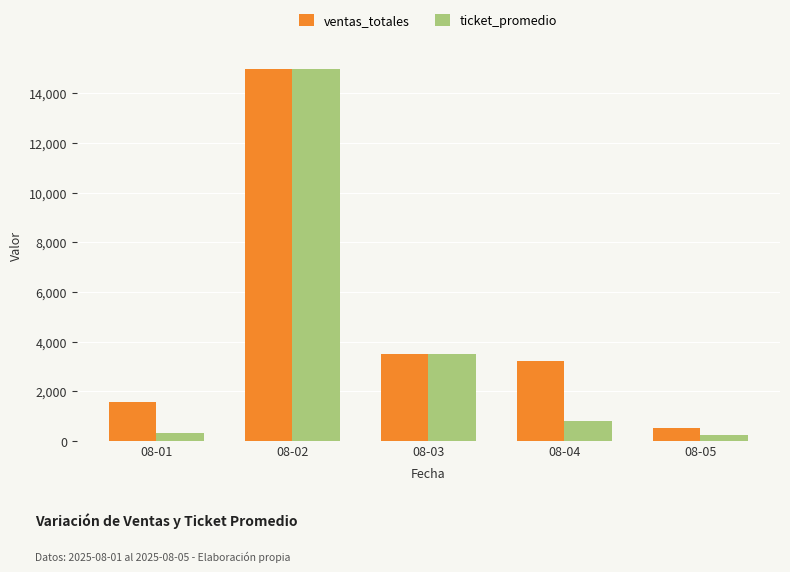

At which label is ventas_totales closest to 7750?

08-03